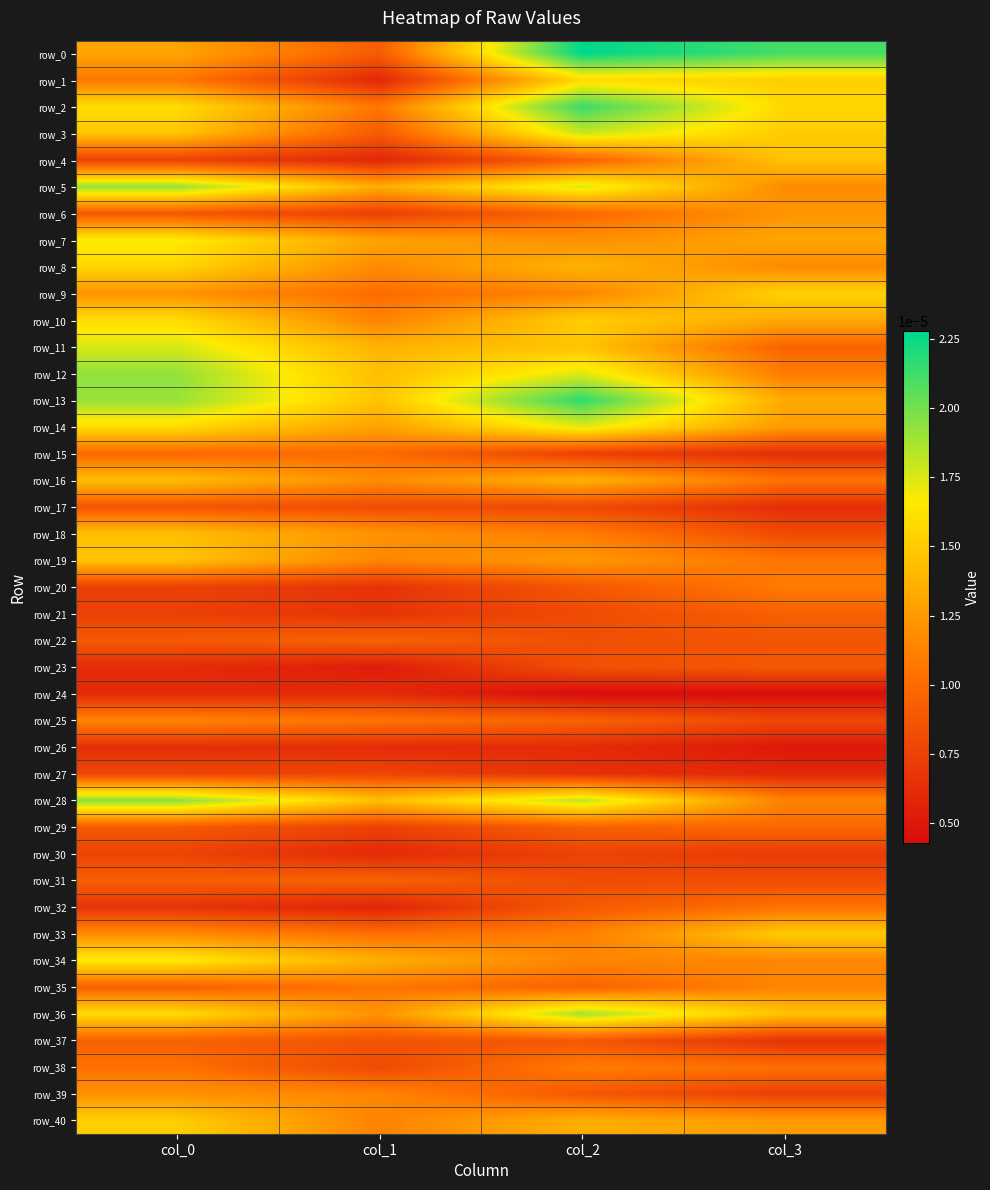

At col_0, list the series in order from smallest to largest.

row_24, row_23, row_26, row_32, row_21, row_20, row_4, row_30, row_27, row_17, row_6, row_29, row_35, row_31, row_37, row_15, row_38, row_1, row_25, row_33, row_39, row_9, row_0, row_16, row_18, row_19, row_3, row_40, row_8, row_36, row_14, row_10, row_2, row_34, row_7, row_11, row_13, row_5, row_12, row_28